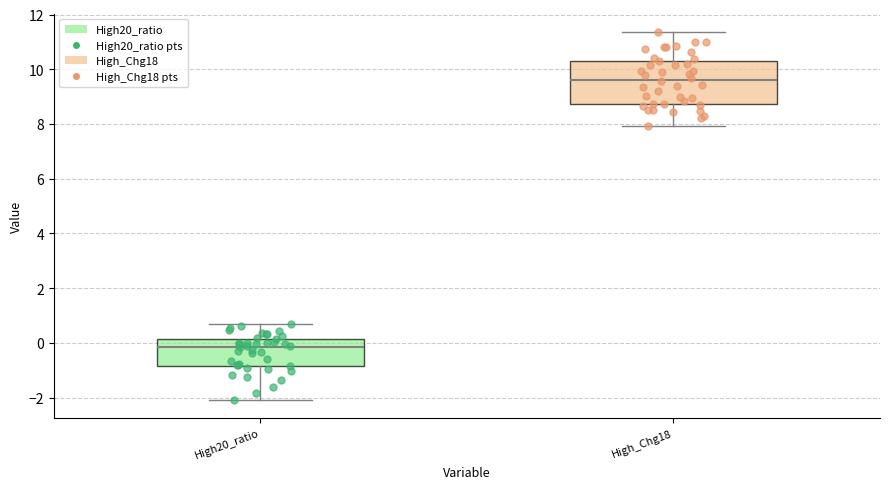

Reading left to right, read every box against the y-axis: the position of its median line, the range the box covers, and the ends of its whiskers. The values are not printed on the chart, so give them approximately, as read against the axis.

High20_ratio: median -0.2, box -0.8 to 0.2, whiskers -2.0 to 0.6
High_Chg18: median 9.6, box 8.8 to 10.4, whiskers 8.0 to 11.4